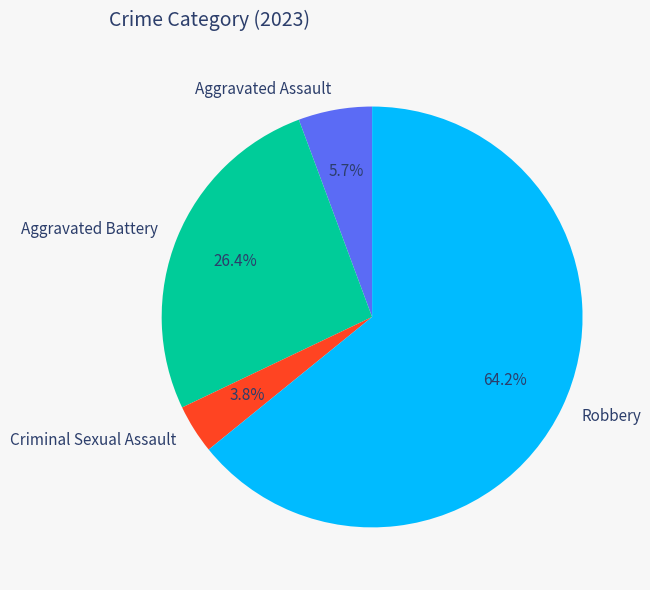

To the nearest percent, what percentage of the pie is Aggravated Battery?

26%